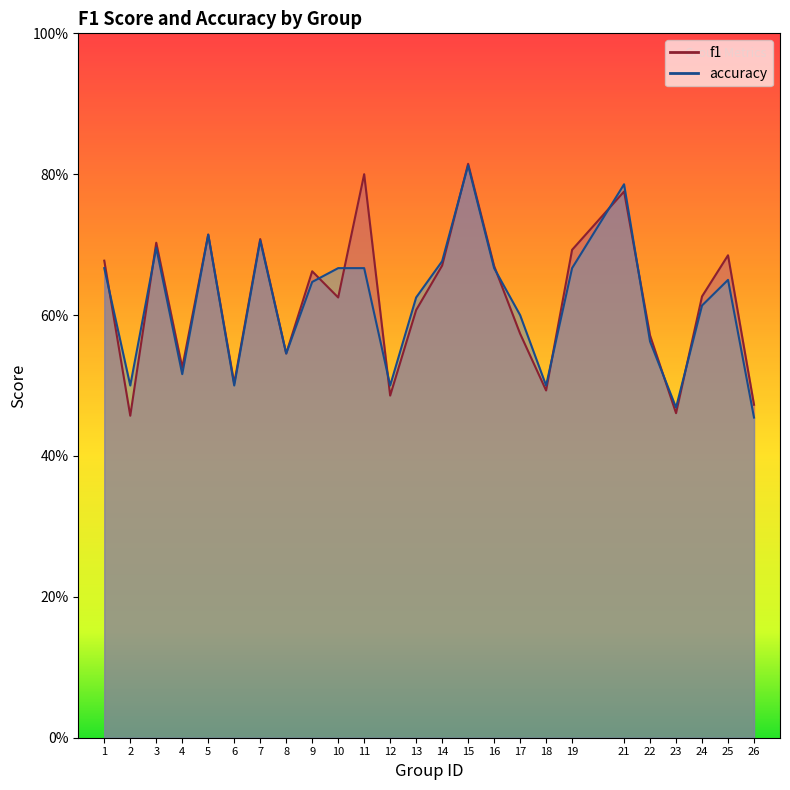

What are all the series names shown in the legend?

f1, accuracy